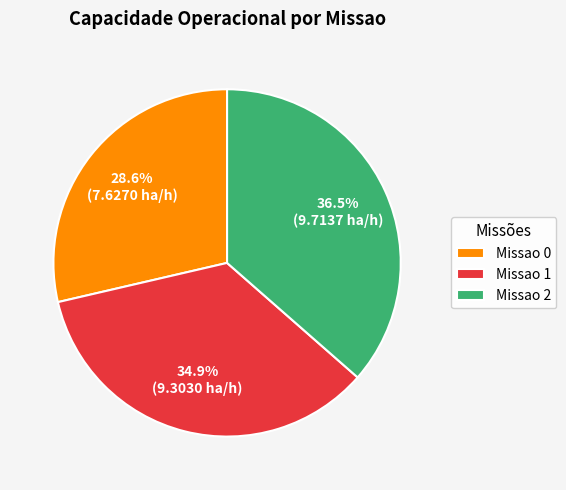

Which category has the smallest portion of the pie?

Missao 0